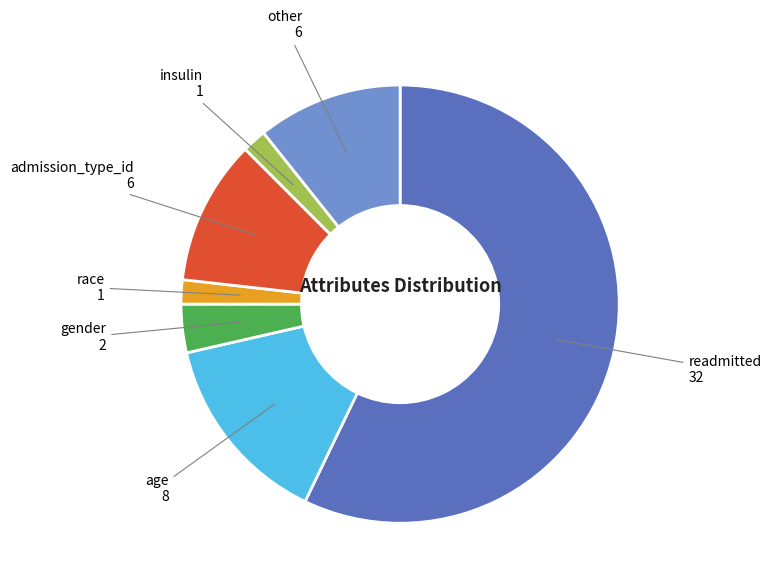

Does any single category account for the majority?

Yes